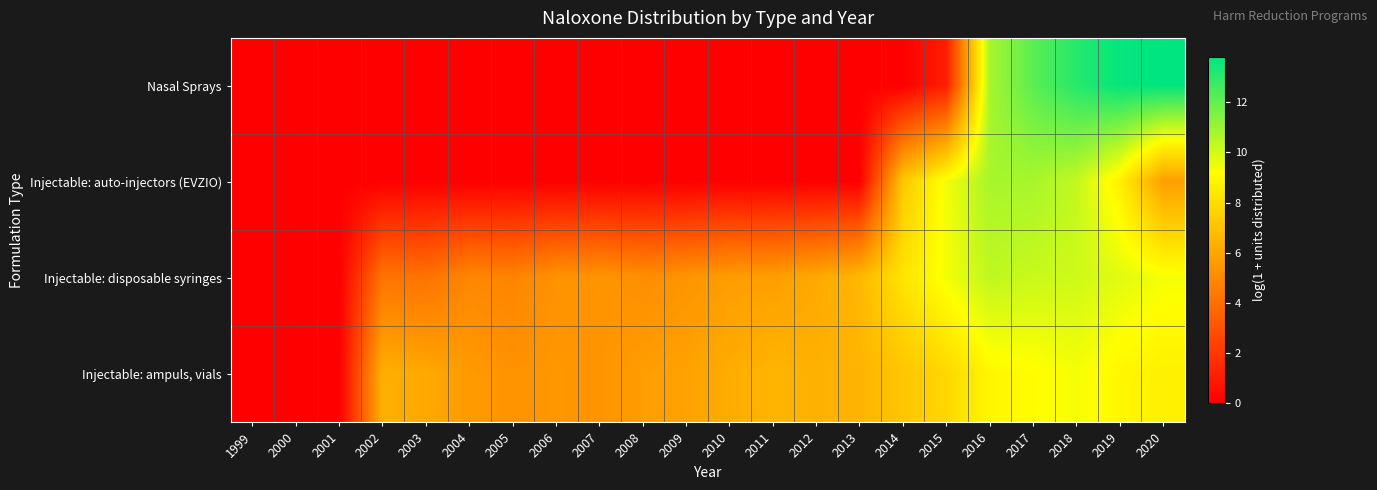

Which series has the largest total across all categories?

Injectable: ampuls, vials